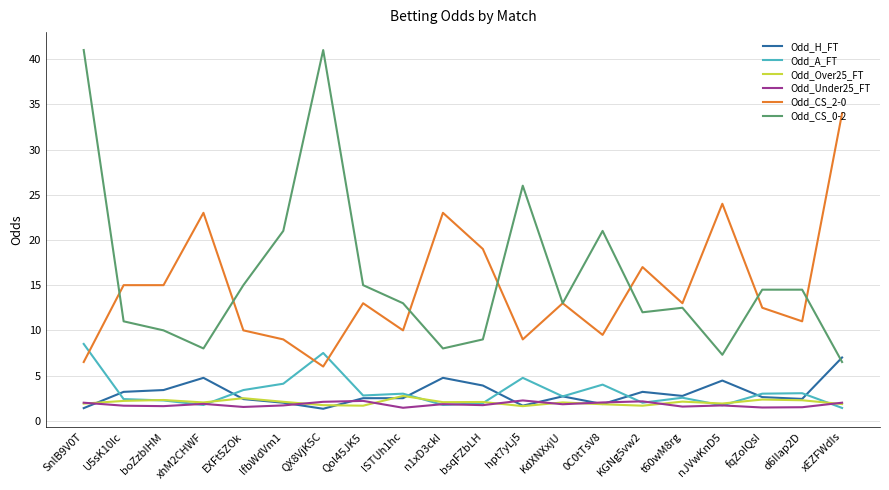

Which series has the widest spread of values?

Odd_CS_0-2